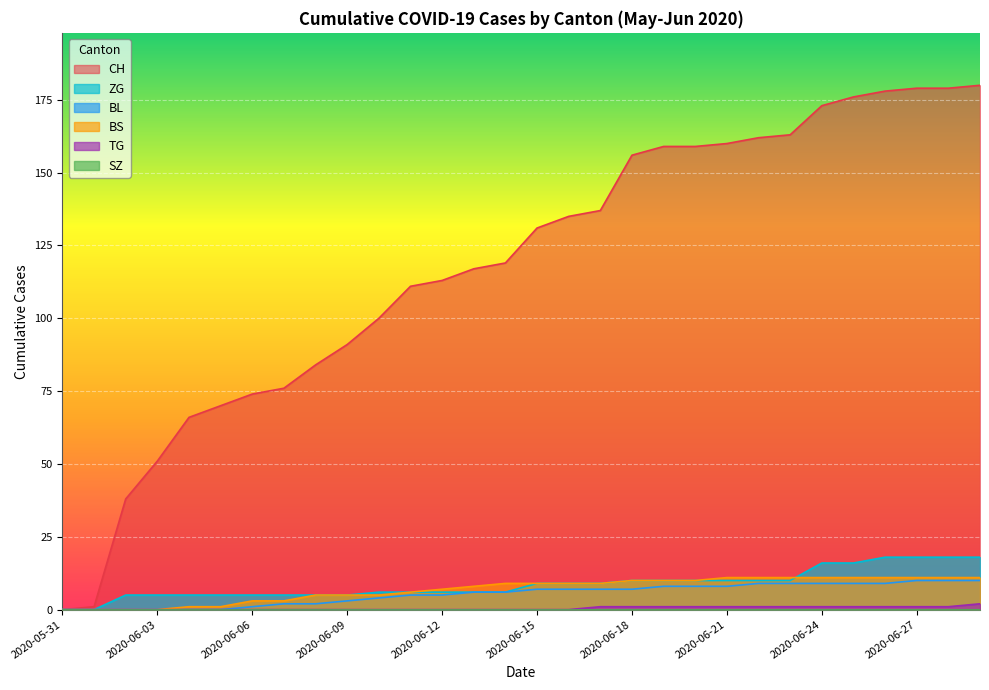

What is the highest value of the BL series?

10